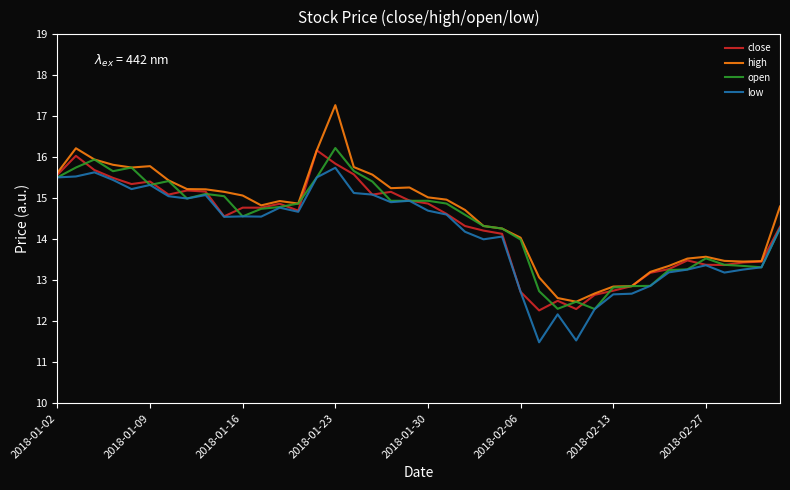

What is the minimum value for close?

12.3